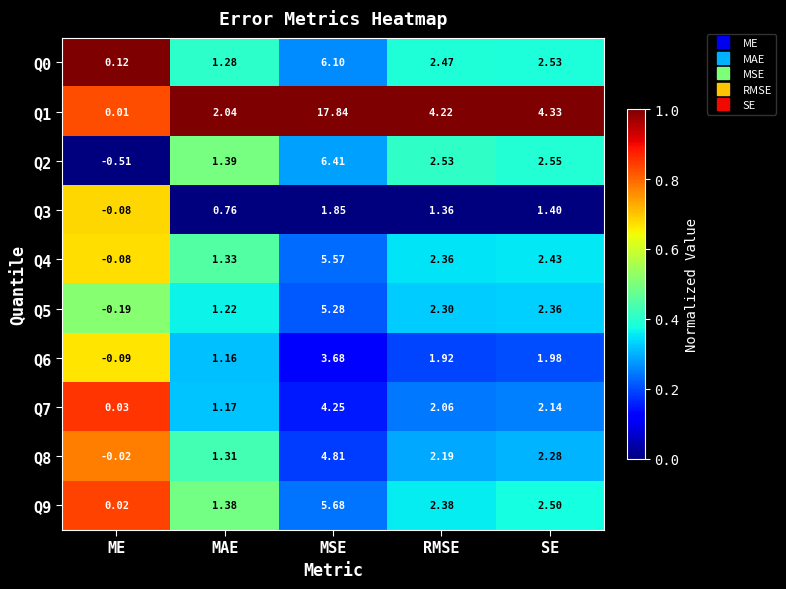

List the labels in order of Q4 value, smallest first.

ME, MAE, RMSE, SE, MSE